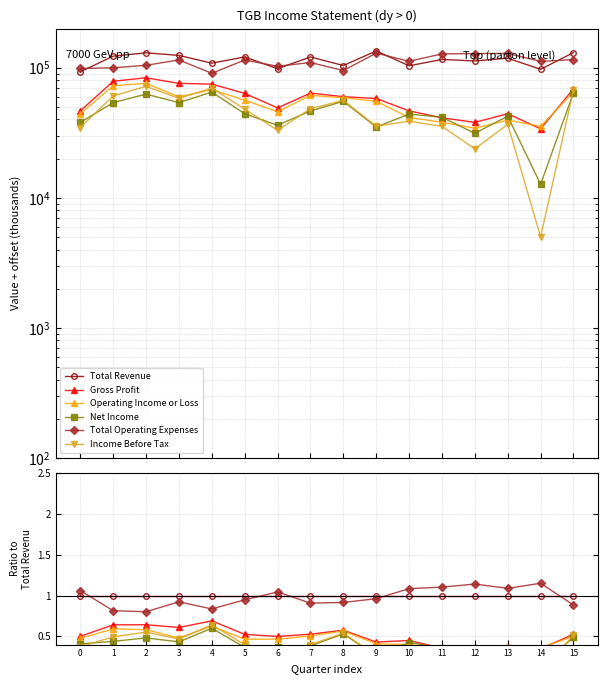

Reading left to right, transcribe all the data shown in this chart.

Total Revenue: 0=1.0	1=1.0	2=1.0	3=1.0	4=1.0	5=1.0	6=1.0	7=1.0	8=1.0	9=1.0	10=1.0	11=1.0	12=1.0	13=1.0	14=1.0	15=1.0
Gross Profit: 0=0.5	1=0.6	2=0.6	3=0.6	4=0.7	5=0.5	6=0.5	7=0.5	8=0.6	9=0.4	10=0.5	11=0.4	12=0.3	13=0.4	14=0.3	15=0.5
Operating Income or Loss: 0=0.5	1=0.6	2=0.6	3=0.5	4=0.6	5=0.5	6=0.5	7=0.5	8=0.6	9=0.4	10=0.4	11=0.3	12=0.3	13=0.3	14=0.4	15=0.5
Net Income: 0=0.4	1=0.4	2=0.5	3=0.4	4=0.6	5=0.4	6=0.4	7=0.4	8=0.5	9=0.3	10=0.4	11=0.4	12=0.3	13=0.4	14=0.1	15=0.5
Total Operating Expenses: 0=1.1	1=0.8	2=0.8	3=0.9	4=0.8	5=0.9	6=1.0	7=0.9	8=0.9	9=1.0	10=1.1	11=1.1	12=1.1	13=1.1	14=1.2	15=0.9
Income Before Tax: 0=0.4	1=0.5	2=0.6	3=0.5	4=0.6	5=0.4	6=0.3	7=0.4	8=0.5	9=0.3	10=0.4	11=0.3	12=0.2	13=0.3	14=0.1	15=0.5